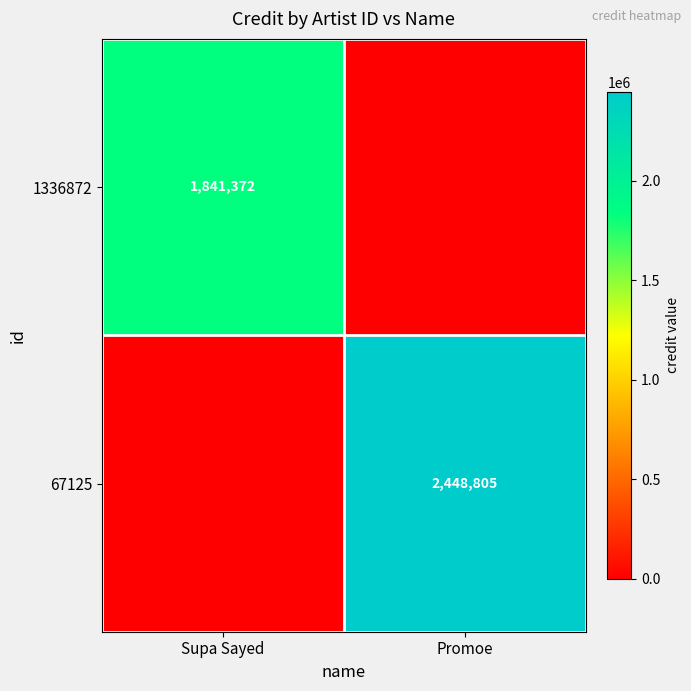

What is the greatest value displayed?

2448805